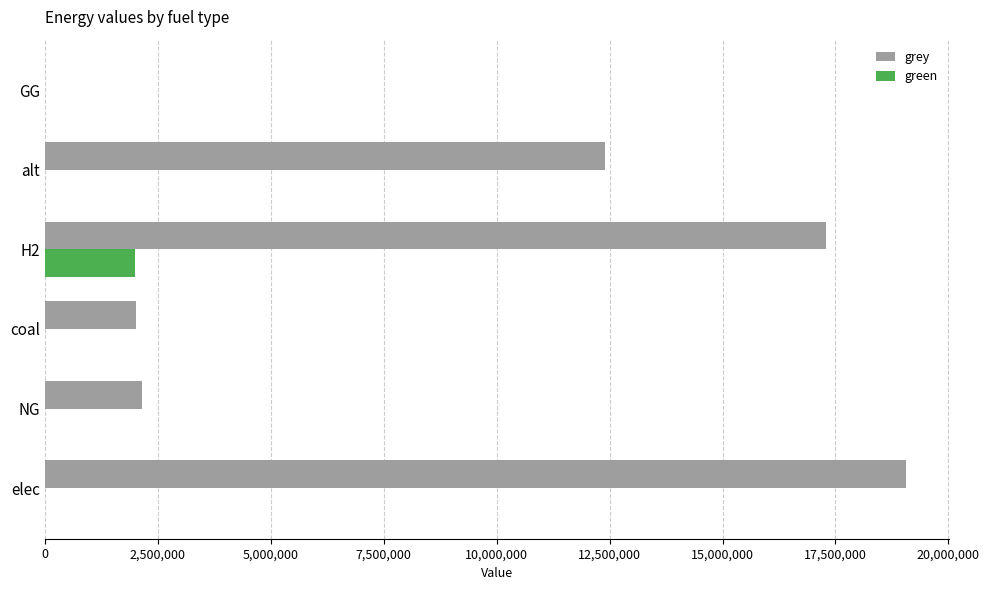

Which series has the largest total across all categories?

grey